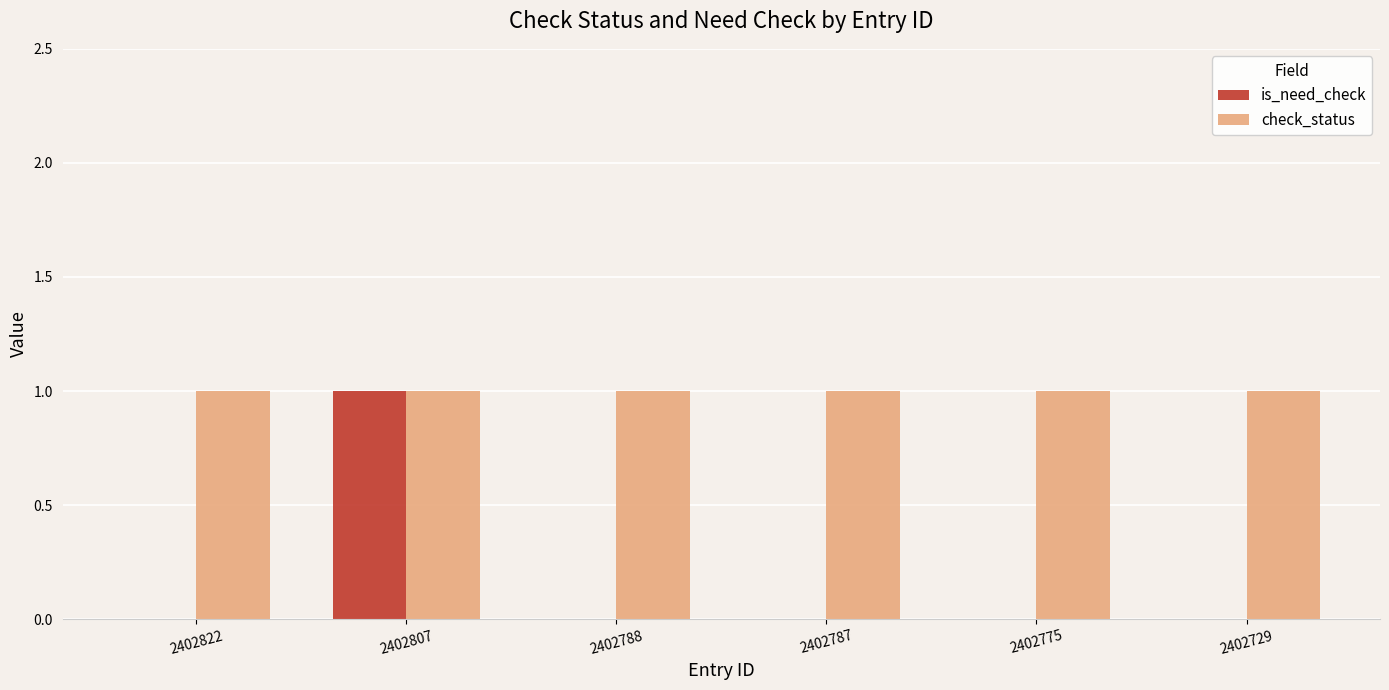

What is the total value across all series at 2402822?

1